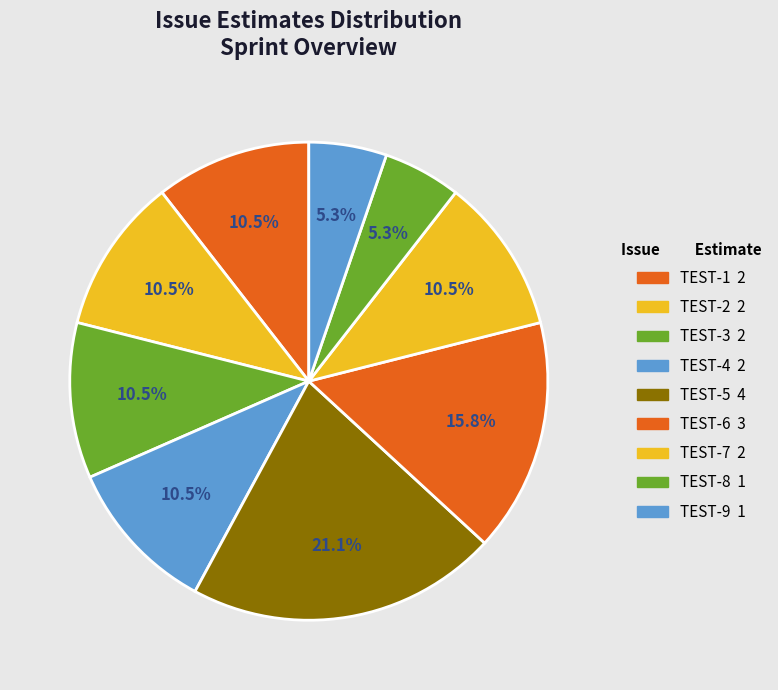

To the nearest percent, what is the average slice percentage?

11%